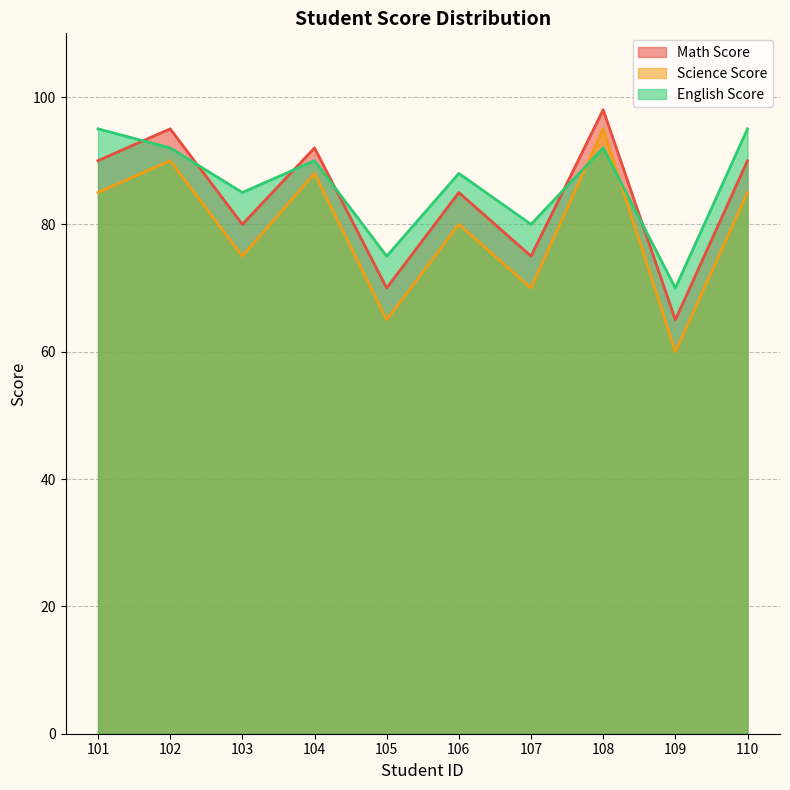

In English Score, how many points are lower than both neighbors (excluding endpoints)?

4